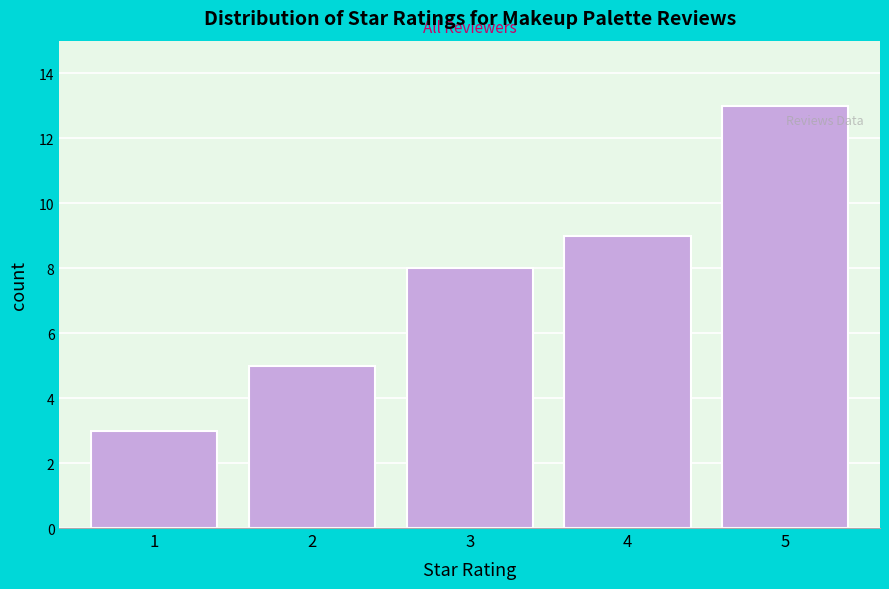

Reading left to right, transcribe all the data shown in this chart.

3	5	8	9	13